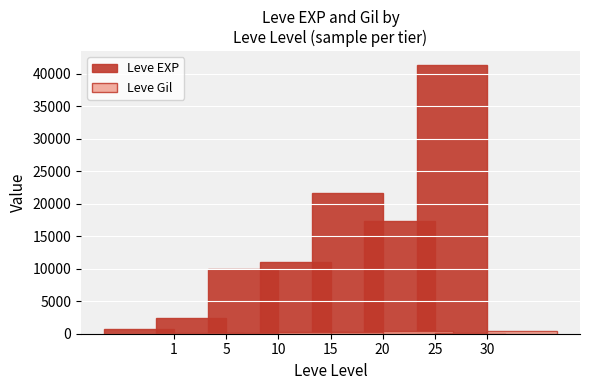

What is the difference between the maximum and minimum values in the Leve Gil series?

259